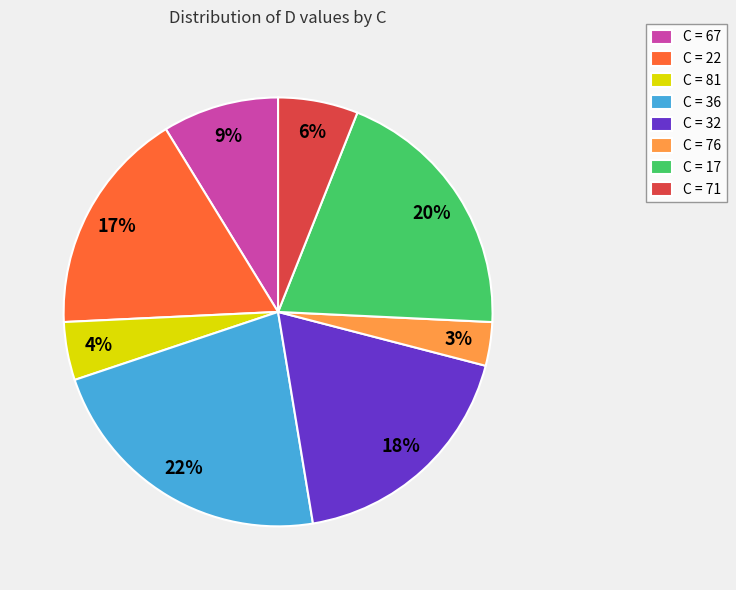

Which slice is the largest?

C = 36